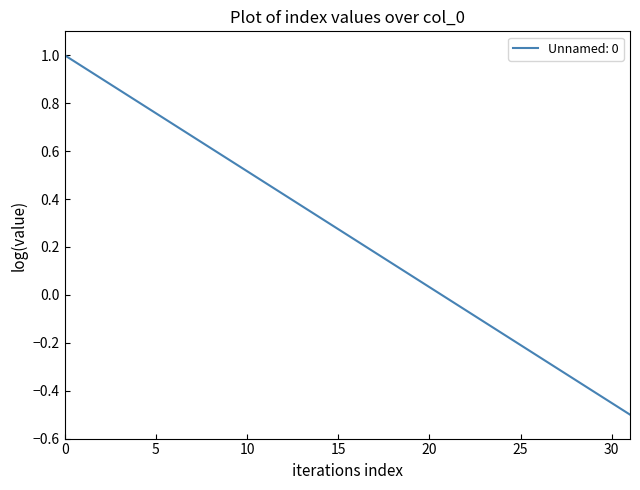

What is the difference between the maximum and minimum values?

1.5